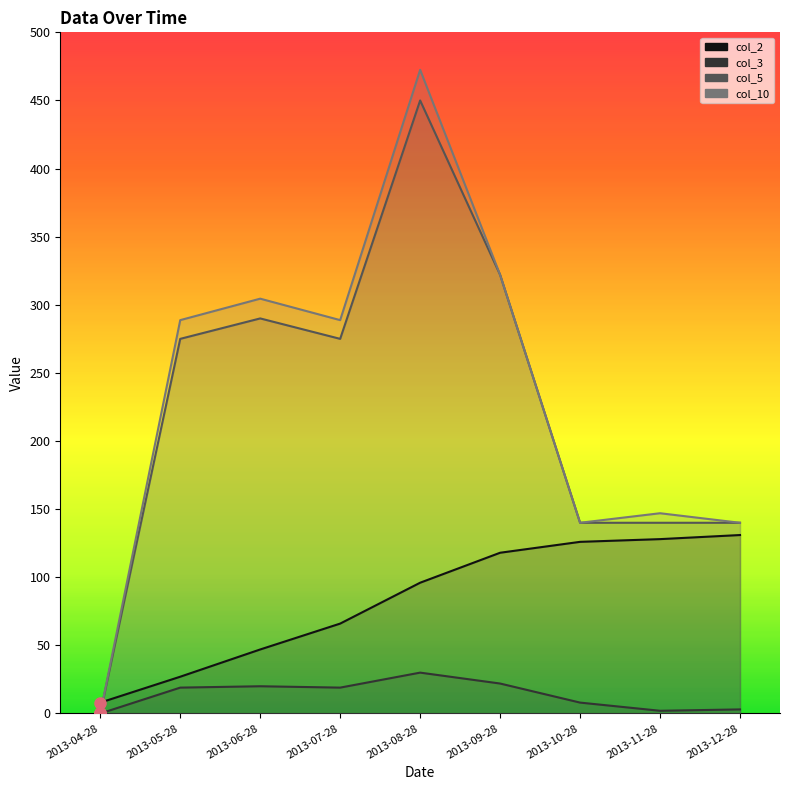

What is the label of the 2nd point from the right?

2013-11-28